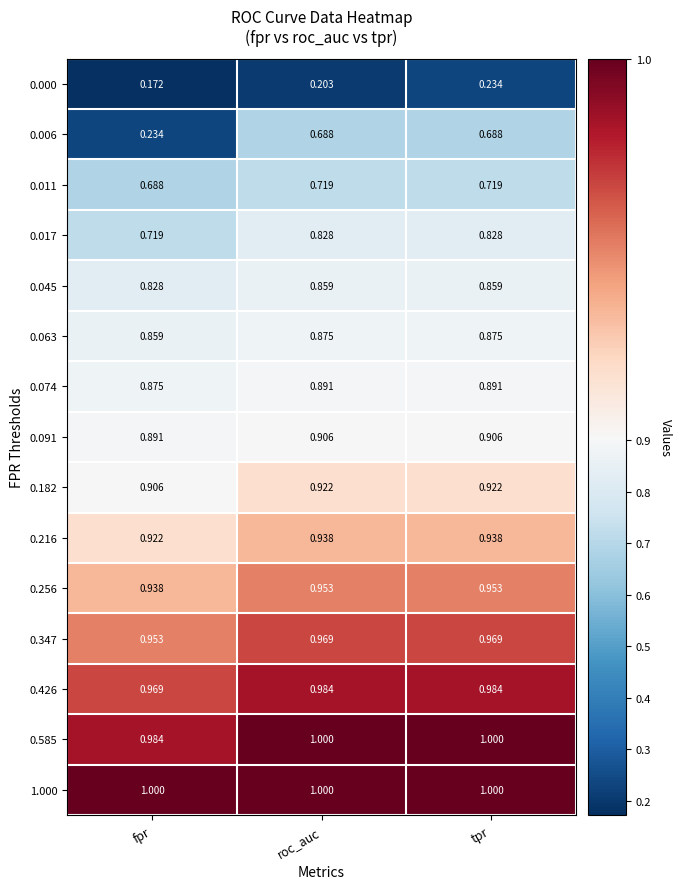

At which category does the chart reach its minimum across all series?

fpr